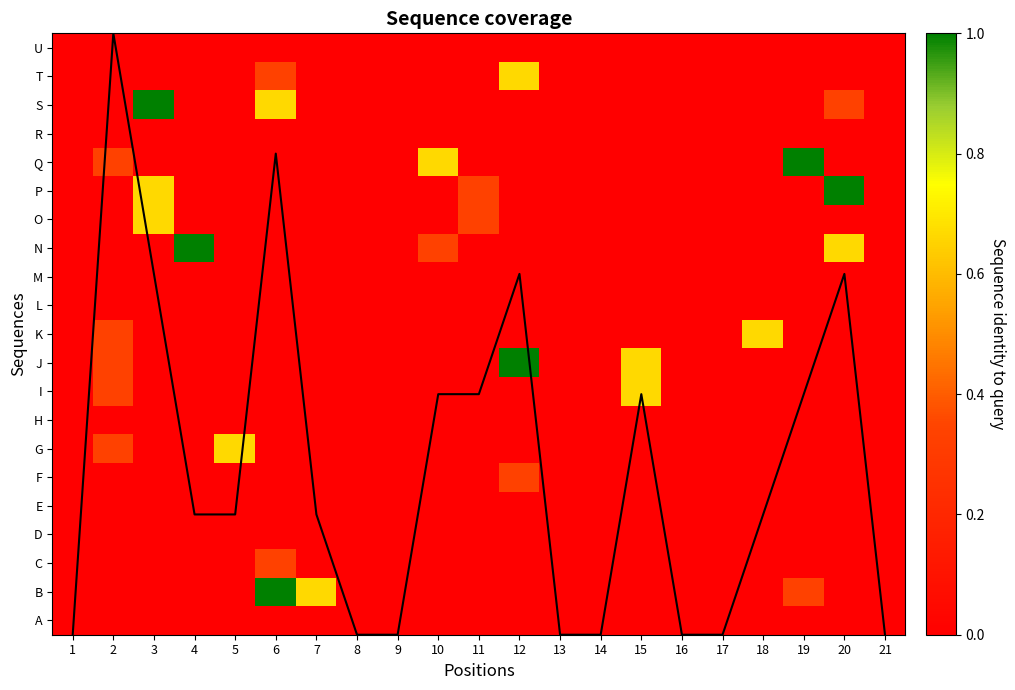

The value of N at 10 is 0.3. True or false?

True